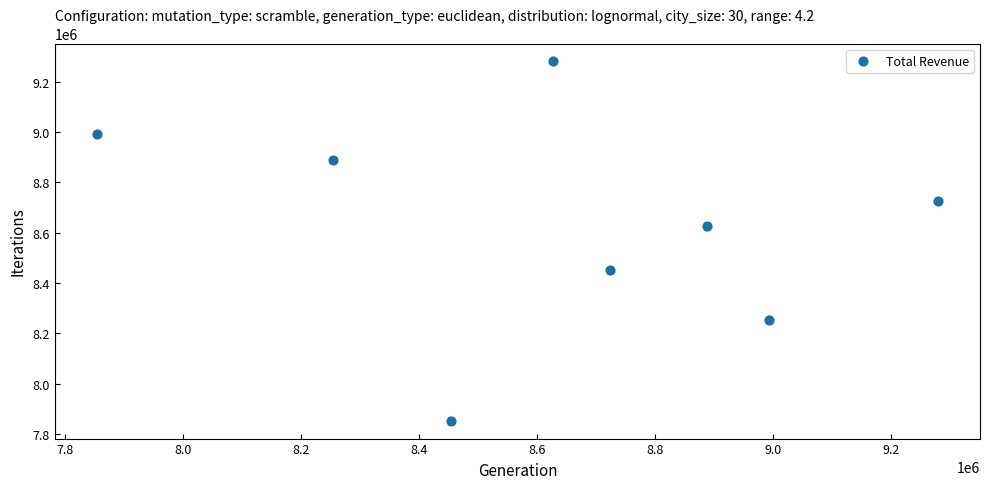

What is the average Y value?

8634500